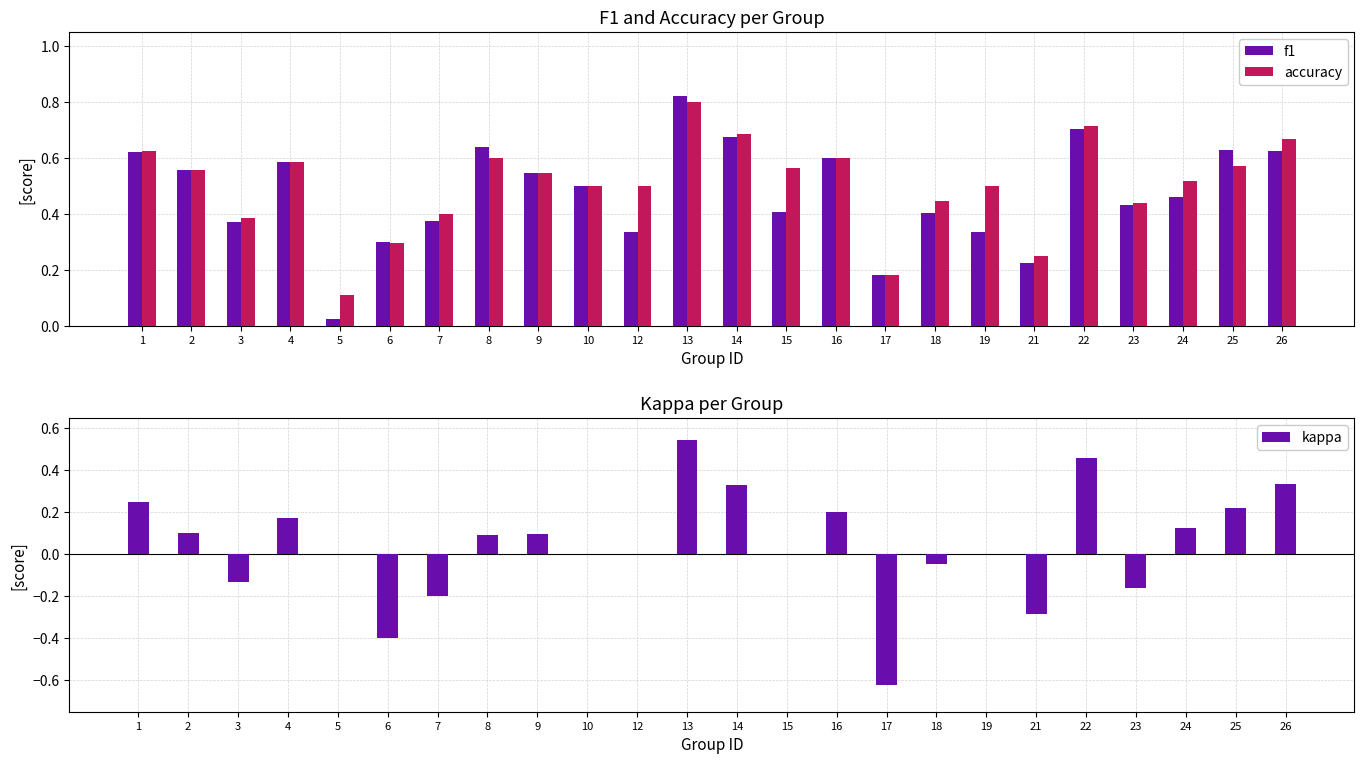

Are the bars grouped side by side (vs. stacked)?

Yes